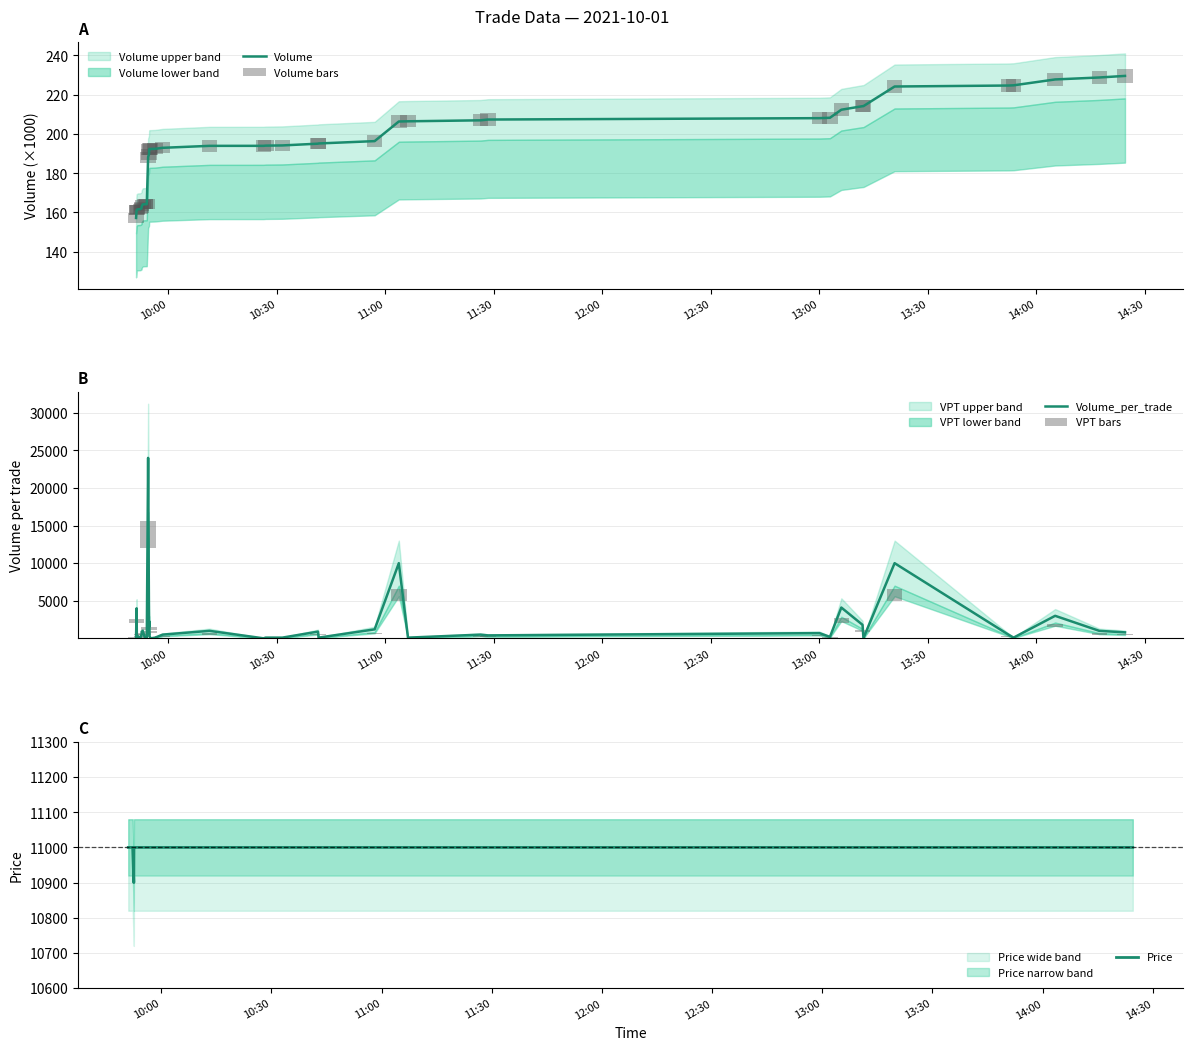

Which has a higher value, 12:00 or 14:30?

14:30